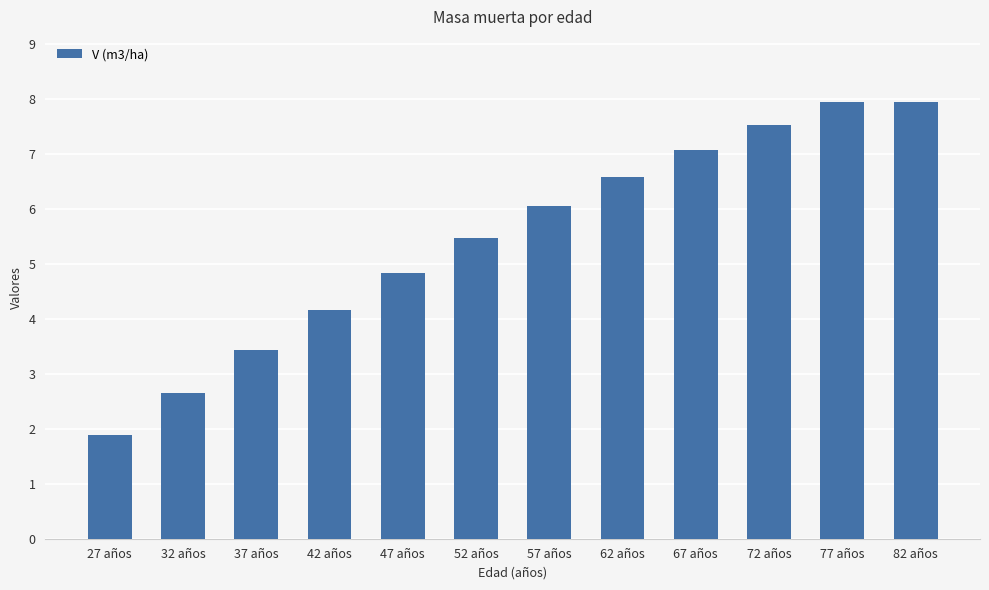

What is the greatest value displayed?

7.9